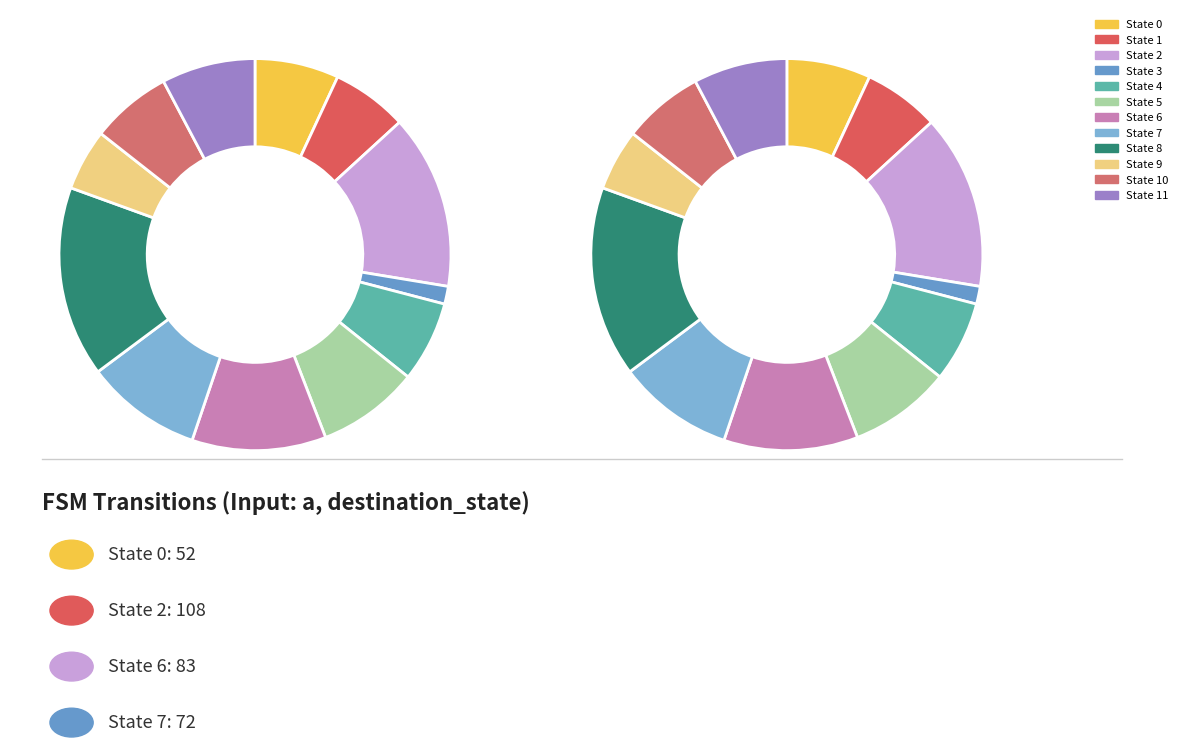

What is the change in value from State 1 to State 7?

+25